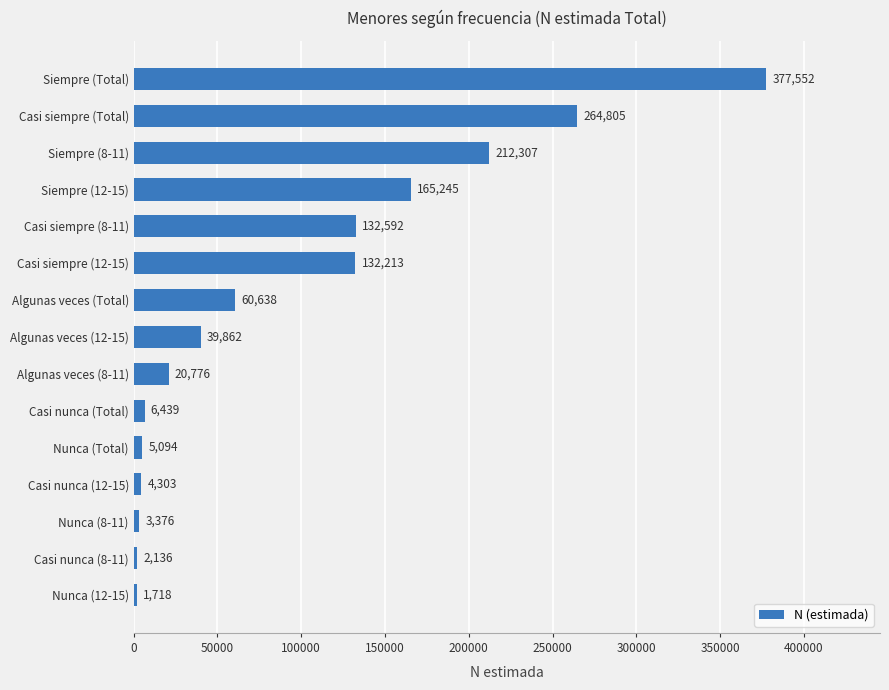

Reading top to bottom, what are all the values shown in this chart?

377552	264805	212307	165245	132592	132213	60638	39862	20776	6439	5094	4303	3376	2136	1718